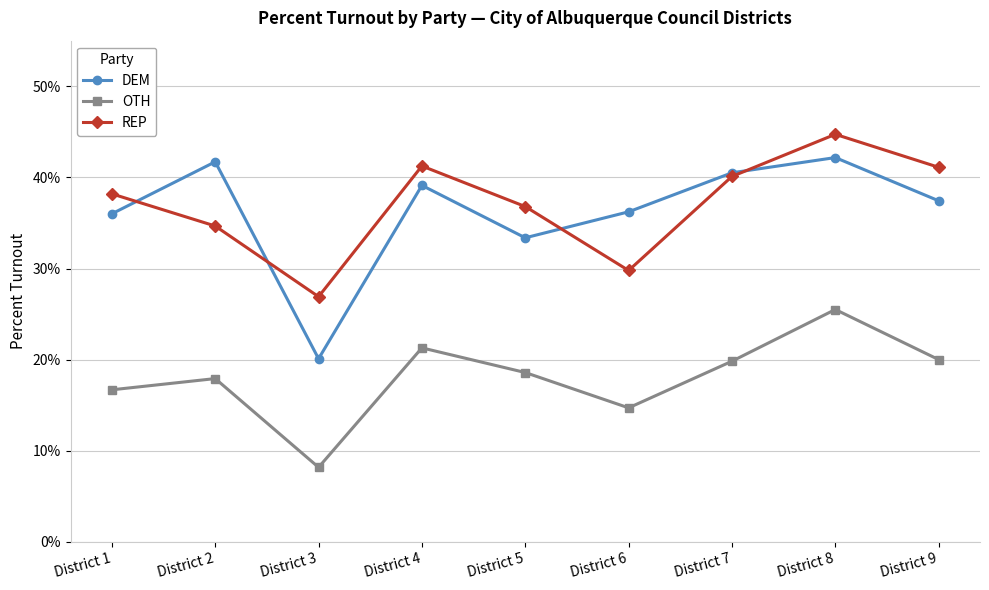

The REP series shows 9.7 at District 3. True or false?

False